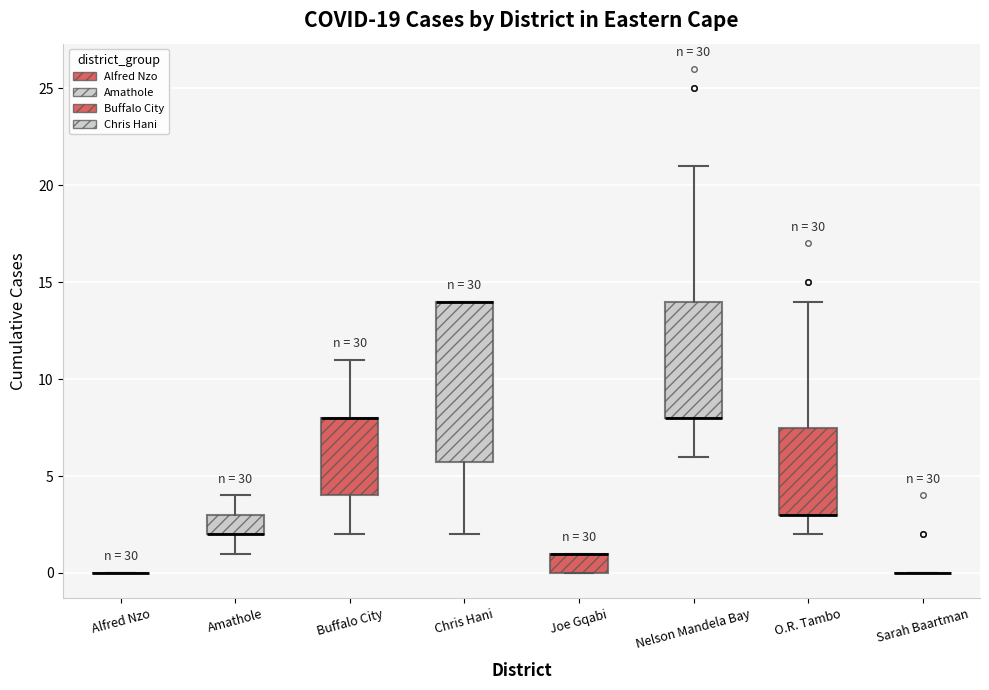

Reading left to right, transcribe this box plot: for each box, give where its median line is, the range the box spans, and where its two whiskers end, as read against the y-axis. The values are not printed on the chart, so give them approximately, as read against the axis.

Alfred Nzo: box collapsed to a line at 0.0, whiskers 0.0 to 0.0
Amathole: median 2.0 (drawn on the box's lower edge), box 2.0 to 3.0, whiskers 1.0 to 4.0
Buffalo City: median 8.0 (drawn on the box's upper edge), box 4.0 to 8.0, whiskers 2.0 to 11.0
Chris Hani: median 14.0 (drawn on the box's upper edge), box 6.0 to 14.0, whiskers 2.0 to 14.0
Joe Gqabi: median 1.0 (drawn on the box's upper edge), box 0.0 to 1.0, whiskers 0.0 to 1.0
Nelson Mandela Bay: median 8.0 (drawn on the box's lower edge), box 8.0 to 14.0, whiskers 6.0 to 21.0
O.R. Tambo: median 3.0 (drawn on the box's lower edge), box 3.0 to 7.5, whiskers 2.0 to 14.0
Sarah Baartman: box collapsed to a line at 0.0, whiskers 0.0 to 0.0